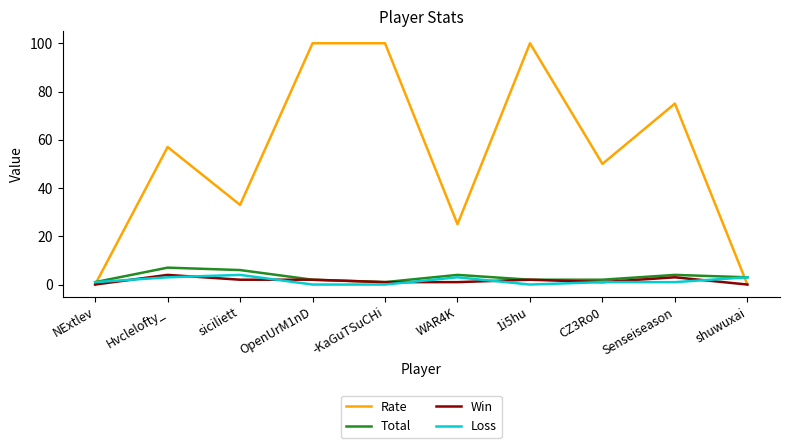

Reading left to right, extract all data points from this chart.

Rate: 0	57	33	100	100	25	100	50	75	0
Total: 1	7	6	2	1	4	2	2	4	3
Win: 0	4	2	2	1	1	2	1	3	0
Loss: 1	3	4	0	0	3	0	1	1	3